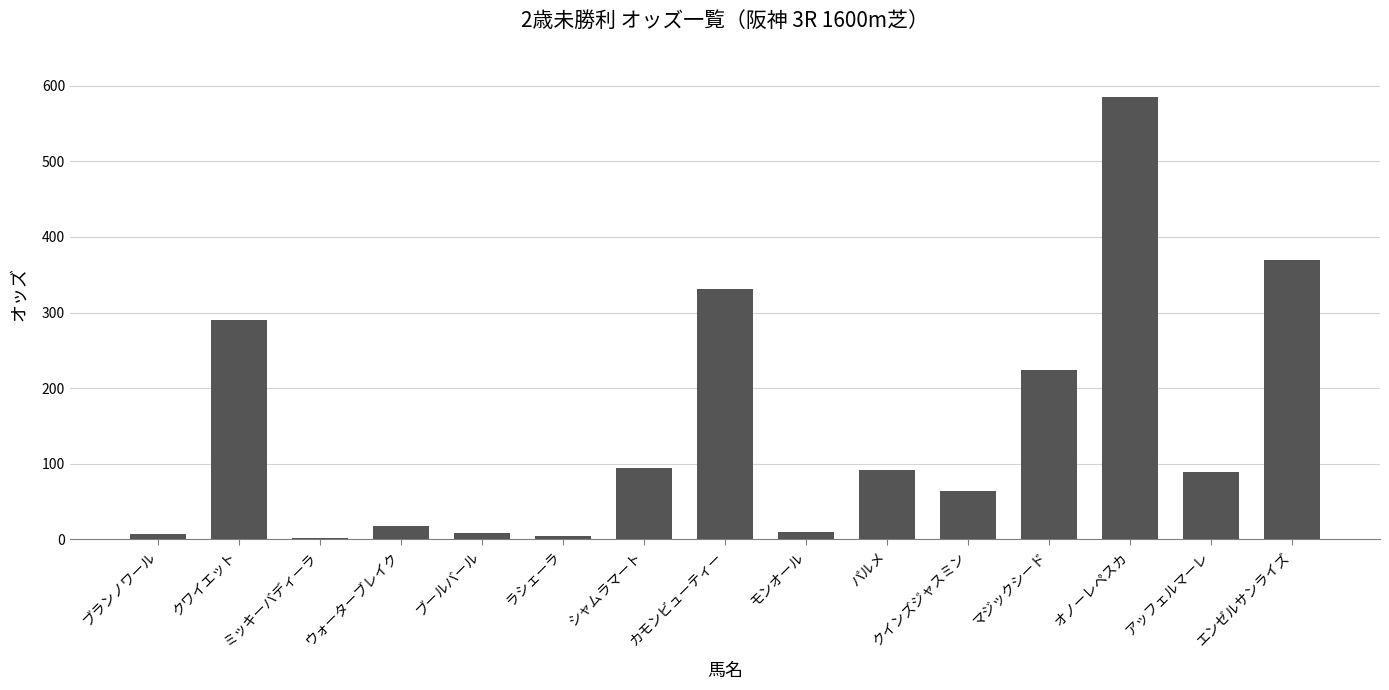

At which category does the chart reach its peak across all series?

オノーレペスカ